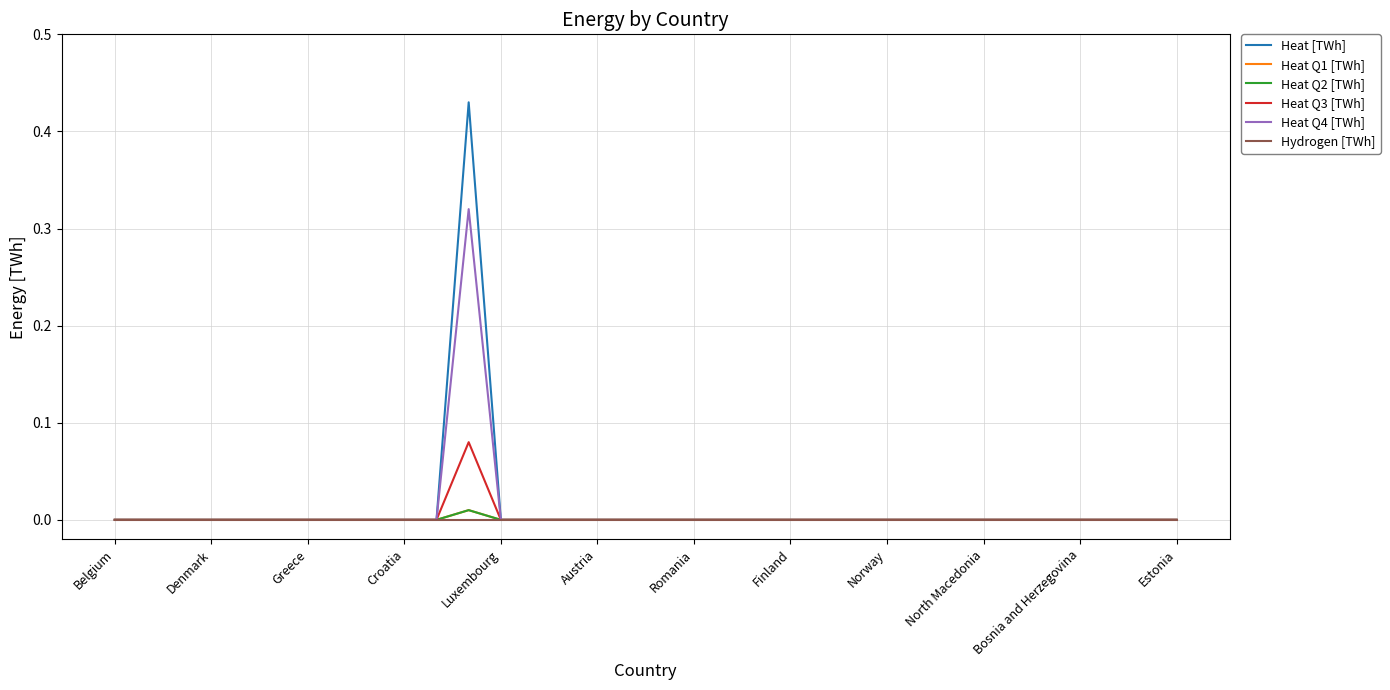

Does the chart have visible grid lines?

Yes